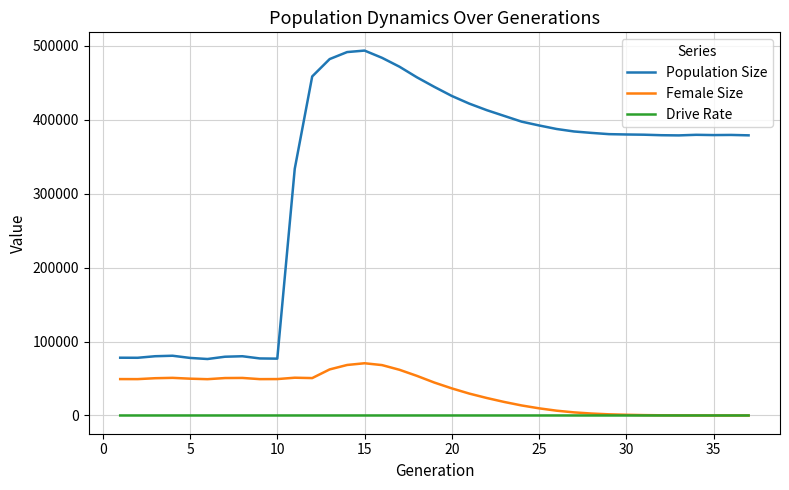

True or false: Drive Rate and Population Size intersect in this chart.

False